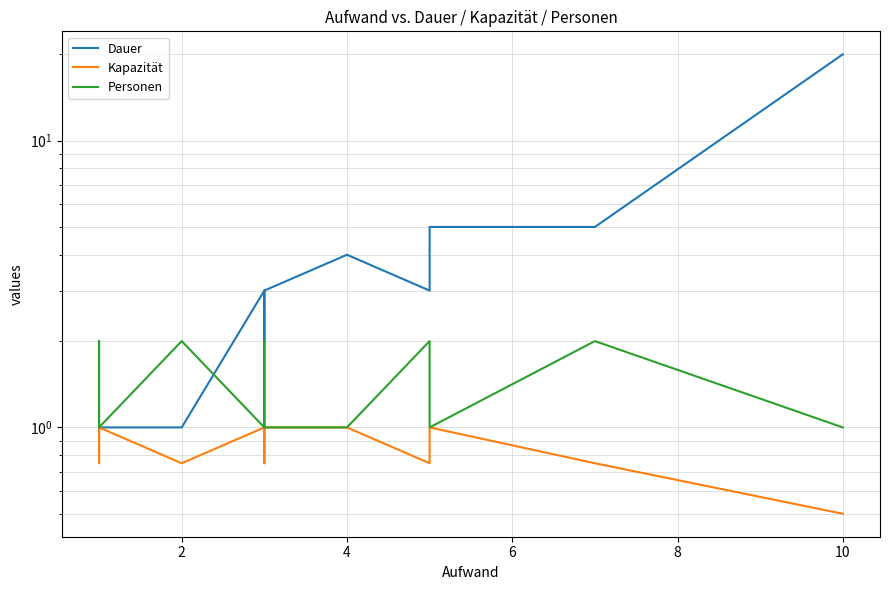

The Kapazität series shows 0.4 at 2. True or false?

False